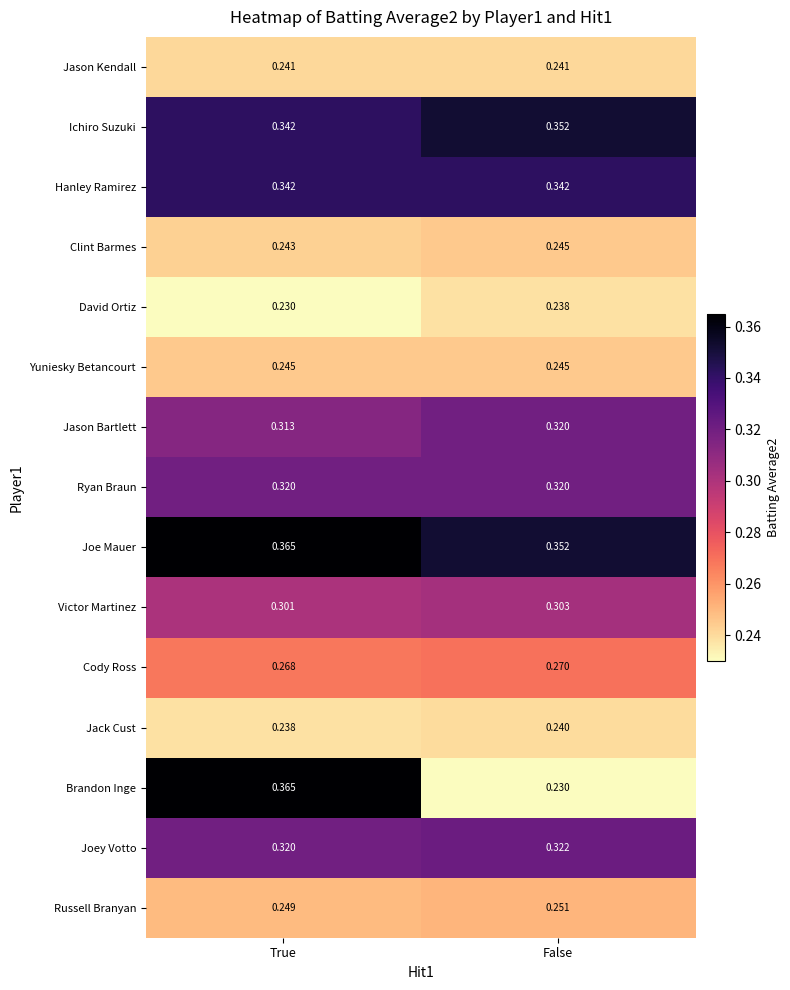

Where is Cody Ross nearest to the value 0?

True